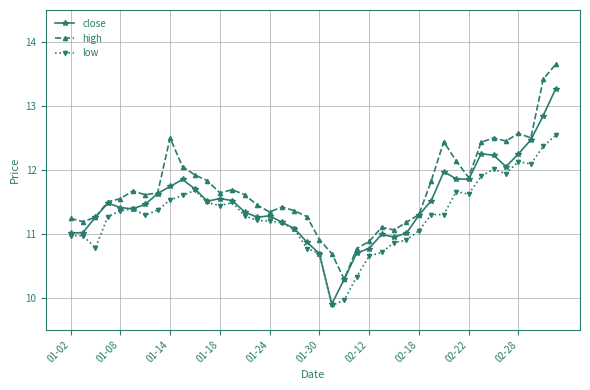

What is the smallest value displayed?

9.9